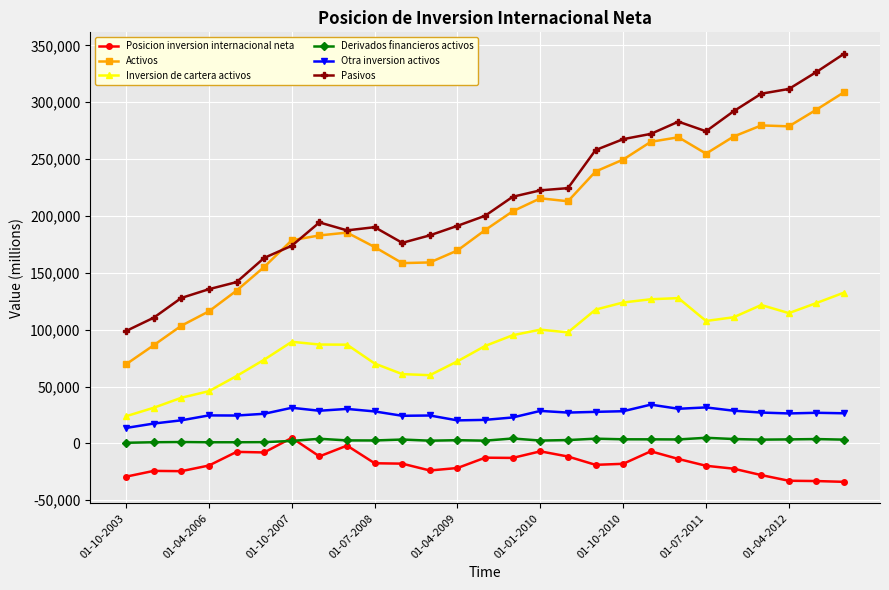

How many values in the Otra inversion activos series are below 26905?

13